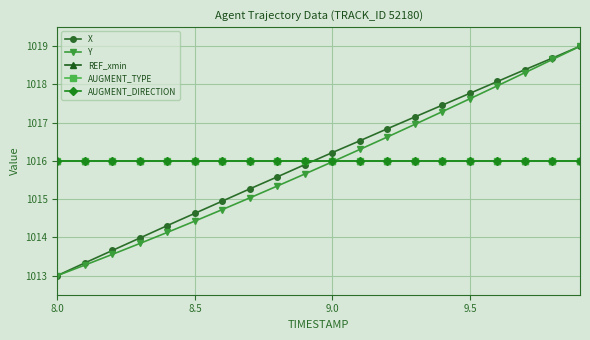

Reading left to right, extract all data points from this chart.

X: 1013.0	1013.3	1013.7	1014.0	1014.3	1014.6	1014.9	1015.3	1015.6	1015.9	1016.2	1016.5	1016.8	1017.2	1017.5	1017.8	1018.1	1018.4	1018.7	1019.0
Y: 1013.0	1013.3	1013.6	1013.8	1014.1	1014.4	1014.7	1015.0	1015.3	1015.7	1016.0	1016.3	1016.6	1017.0	1017.3	1017.6	1018.0	1018.3	1018.7	1019.0
REF_xmin: 1016.0	1016.0	1016.0	1016.0	1016.0	1016.0	1016.0	1016.0	1016.0	1016.0	1016.0	1016.0	1016.0	1016.0	1016.0	1016.0	1016.0	1016.0	1016.0	1016.0
AUGMENT_TYPE: 1016.0	1016.0	1016.0	1016.0	1016.0	1016.0	1016.0	1016.0	1016.0	1016.0	1016.0	1016.0	1016.0	1016.0	1016.0	1016.0	1016.0	1016.0	1016.0	1016.0
AUGMENT_DIRECTION: 1016.0	1016.0	1016.0	1016.0	1016.0	1016.0	1016.0	1016.0	1016.0	1016.0	1016.0	1016.0	1016.0	1016.0	1016.0	1016.0	1016.0	1016.0	1016.0	1016.0